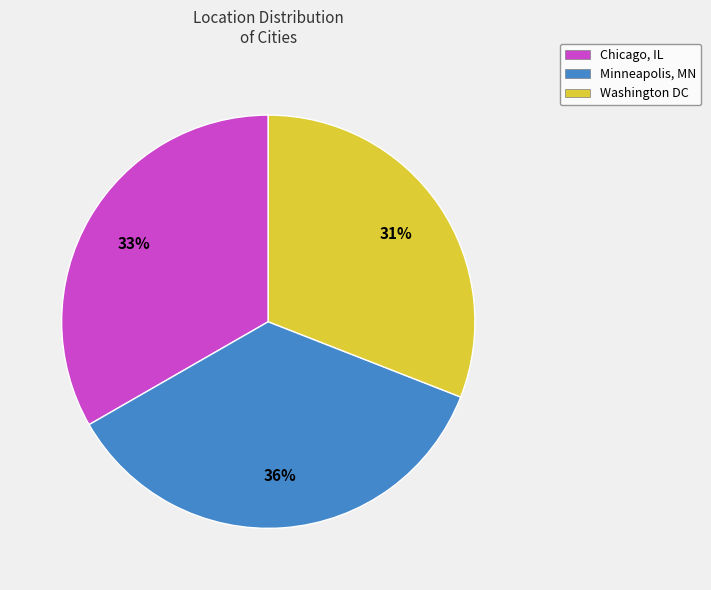

Rank the categories by value from lowest to highest.

Washington DC, Chicago, IL, Minneapolis, MN